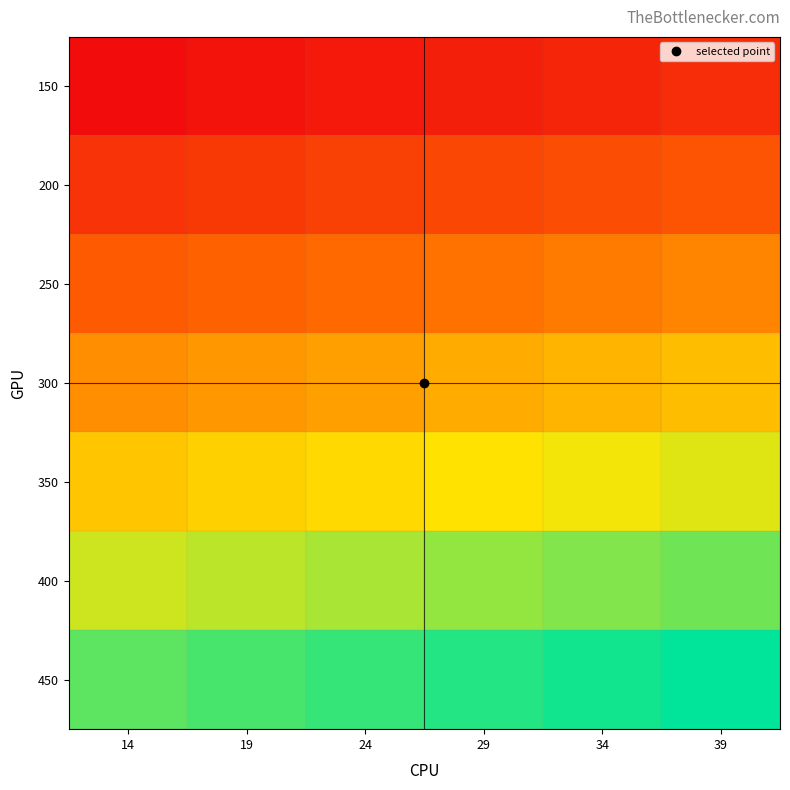

How many distinct data groups are displayed?

7